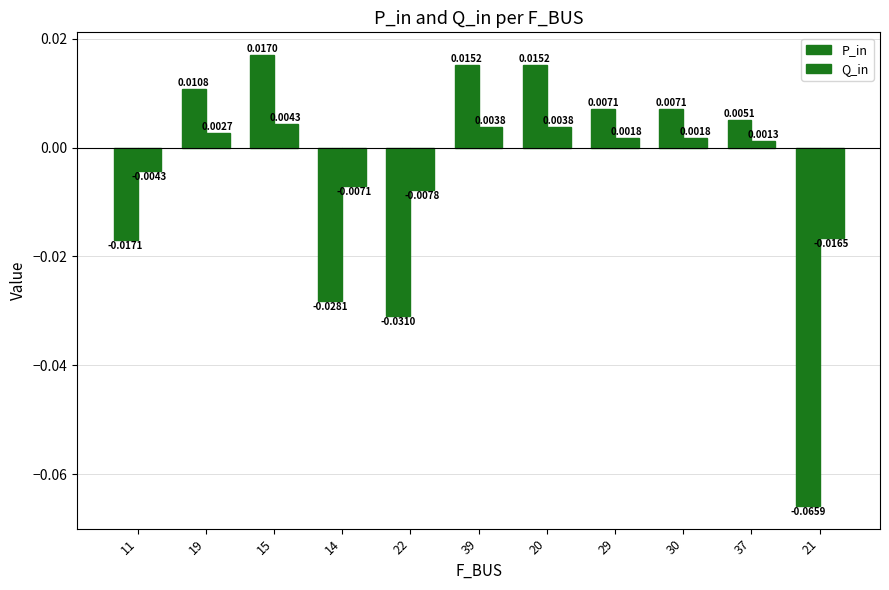

Are the bars horizontal?

No